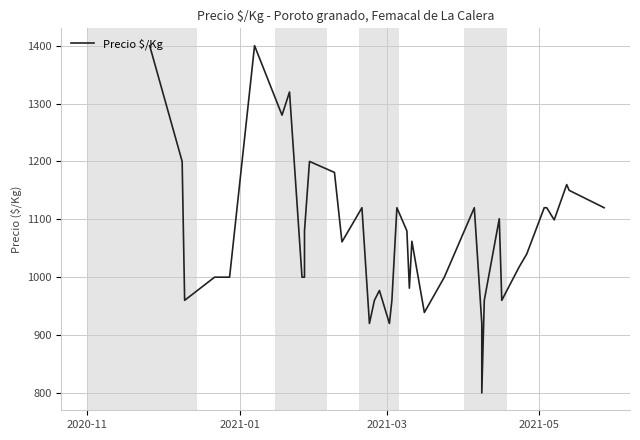

What is the smallest value displayed?

800